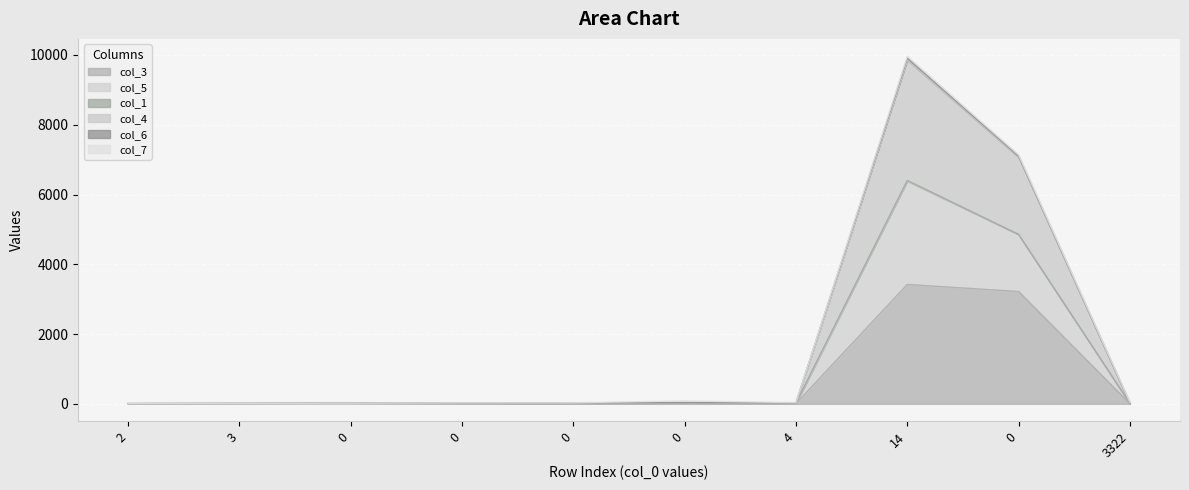

Does the chart display data point markers on the line(s)?

No